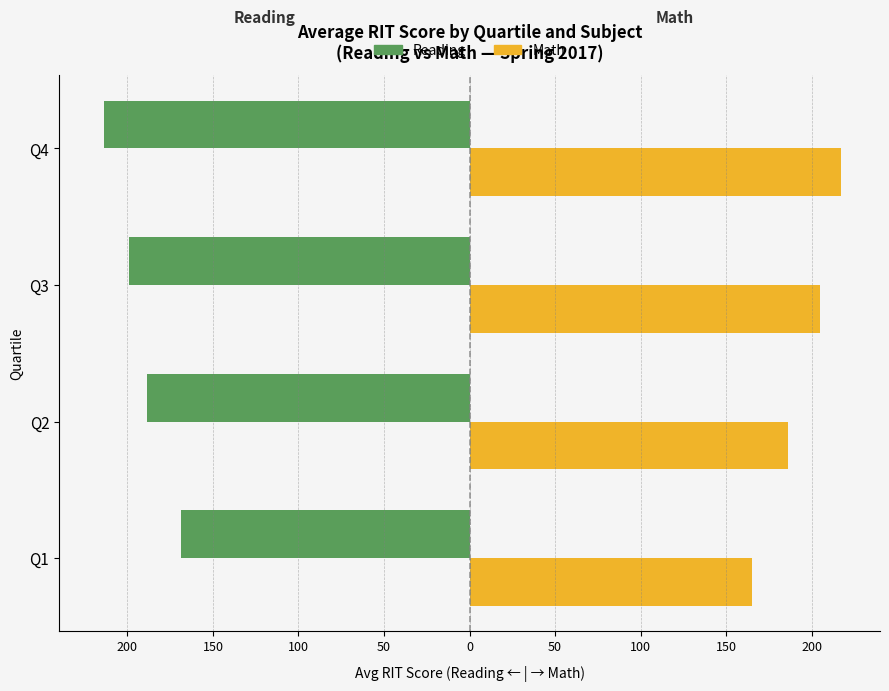

What are all the series names shown in the legend?

Reading, Math